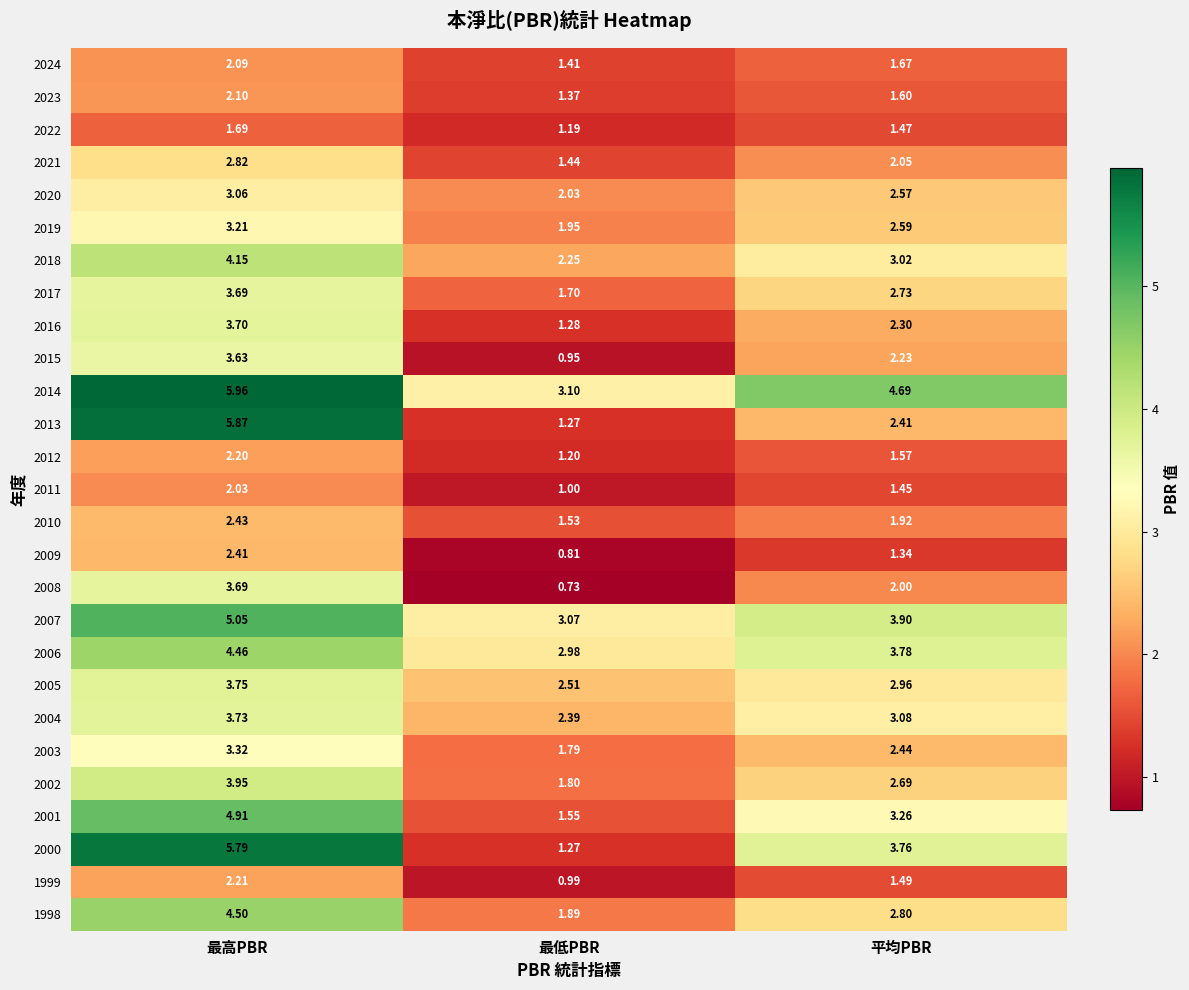

How many categories are shown in the chart?

3